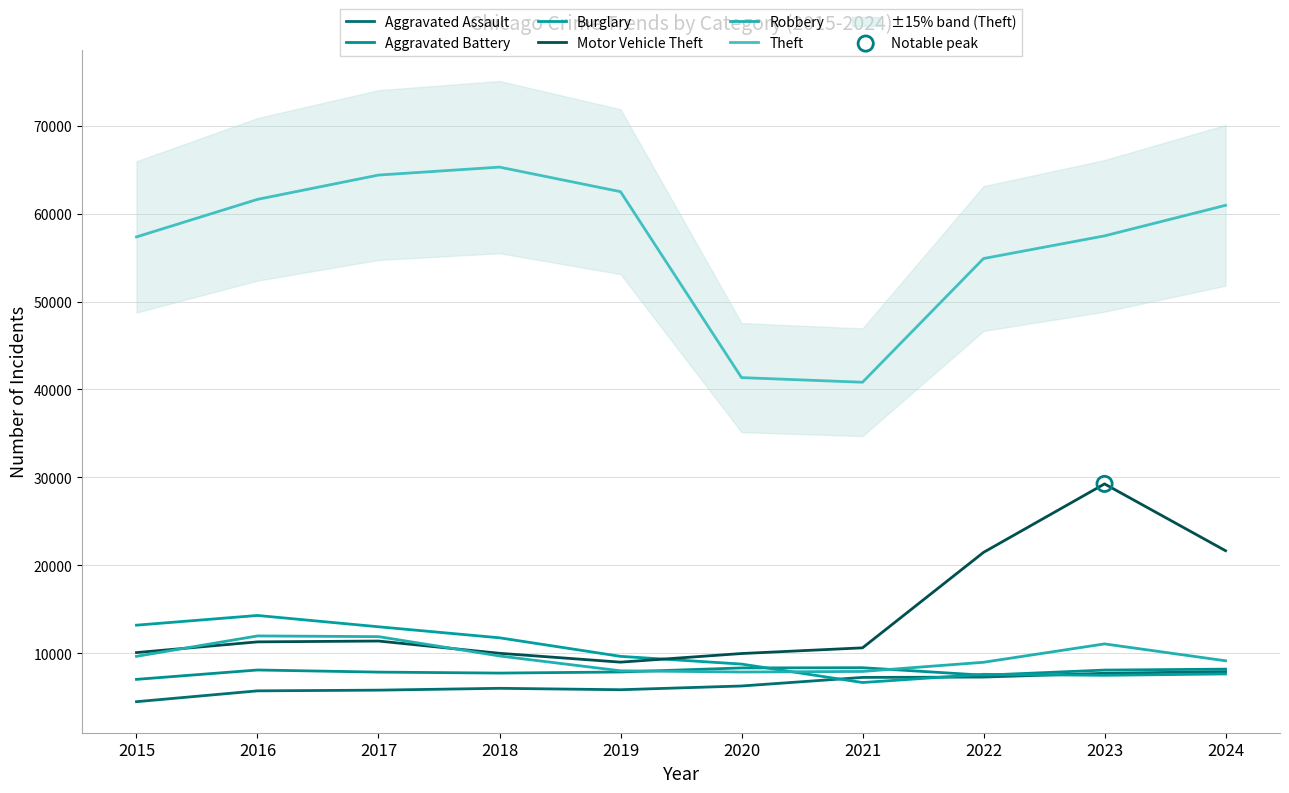

Which series contains the highest Y value?

Theft